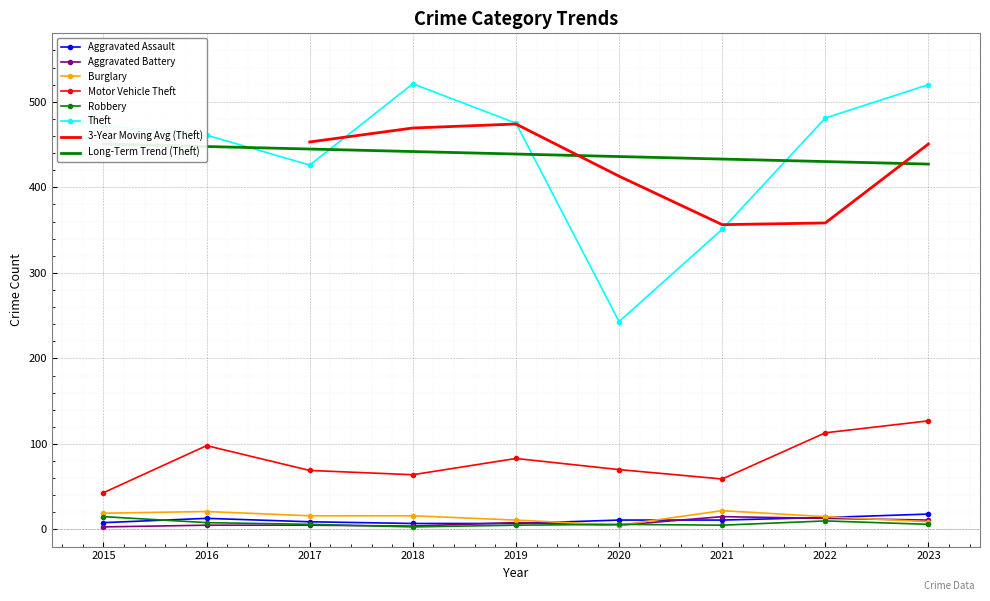

Reading left to right, transcribe all the data shown in this chart.

Aggravated Assault: 8	13	9	7	7	11	11	14	18
Aggravated Battery: 3	5	5	4	8	5	15	13	11
Burglary: 19	21	16	16	11	5	22	15	9
Motor Vehicle Theft: 43	98	69	64	83	70	59	113	127
Robbery: 15	8	6	3	5	6	5	10	6
Theft: 472	461	426	521	475	243	351	481	520